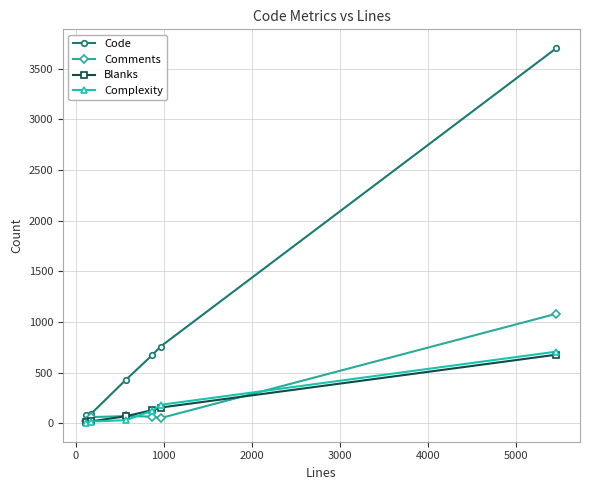

What is the highest value of the Blanks series?

677